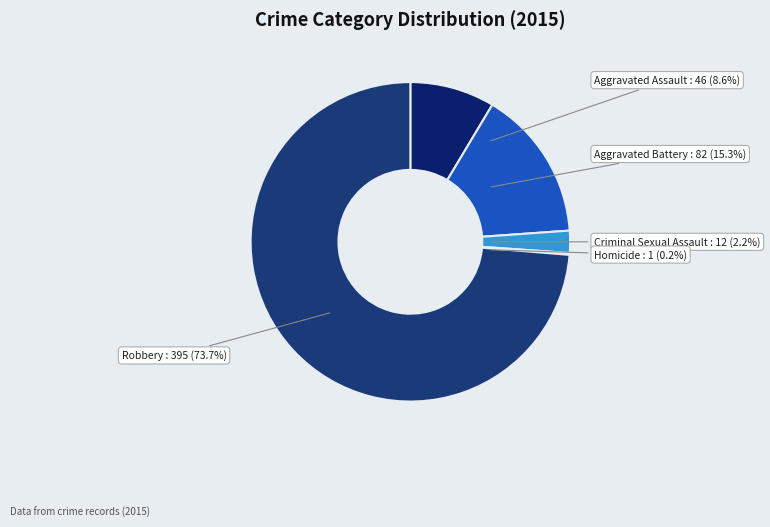

Count the number of slices in the pie.

5